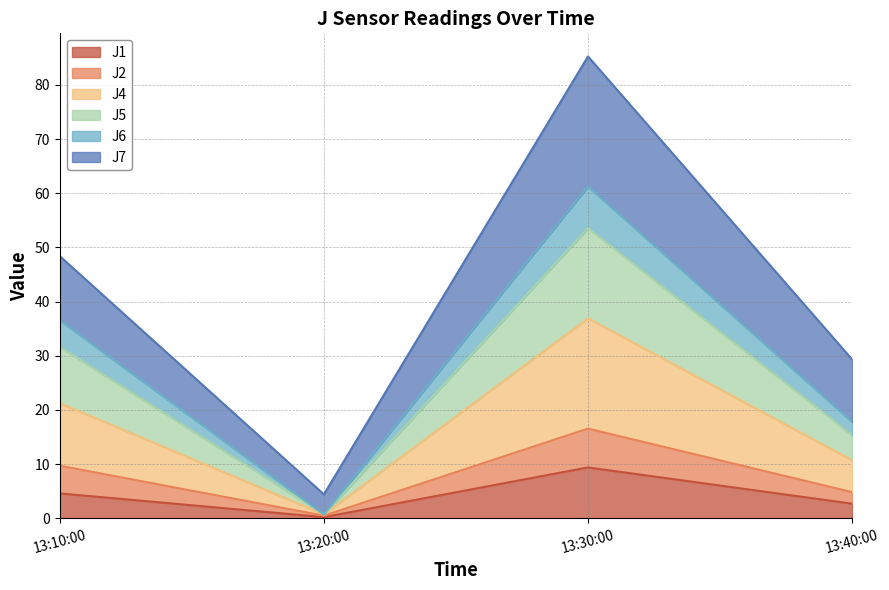

List the labels in order of J1 value, smallest first.

13:20:00, 13:40:00, 13:10:00, 13:30:00